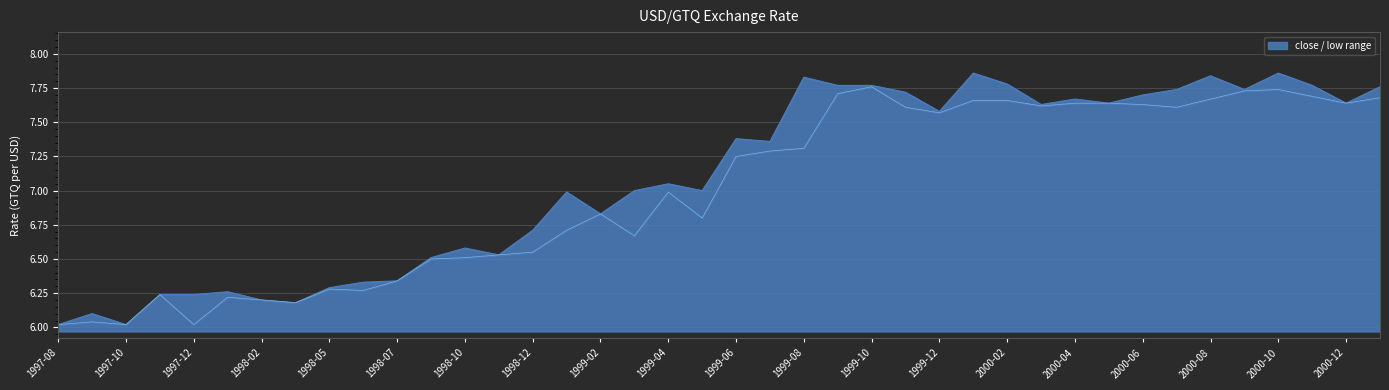

In close, how many points are higher than both neighbors (excluding endpoints)?

11